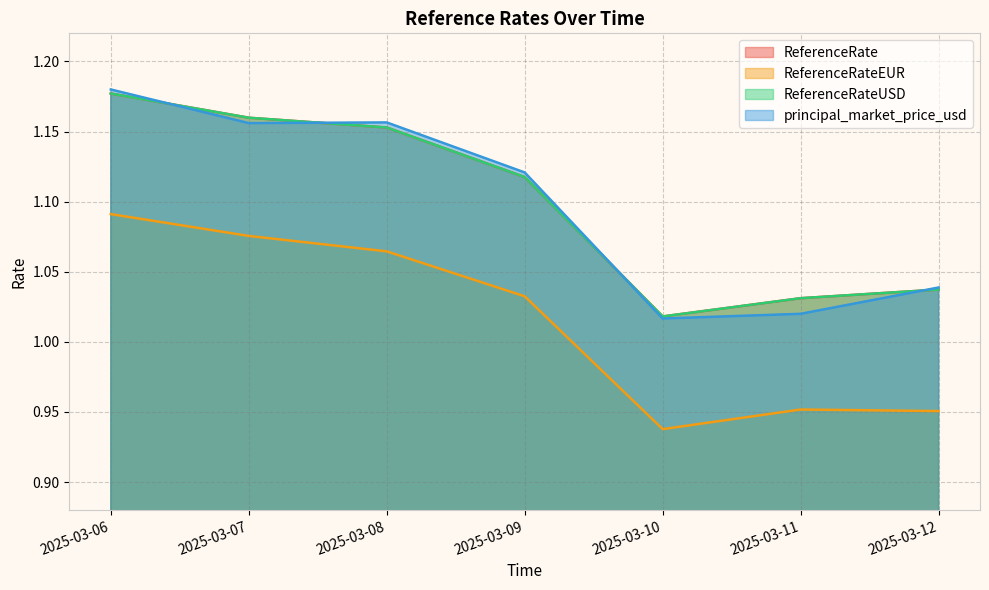

What is the total value across all series at 2025-03-11?

4.0